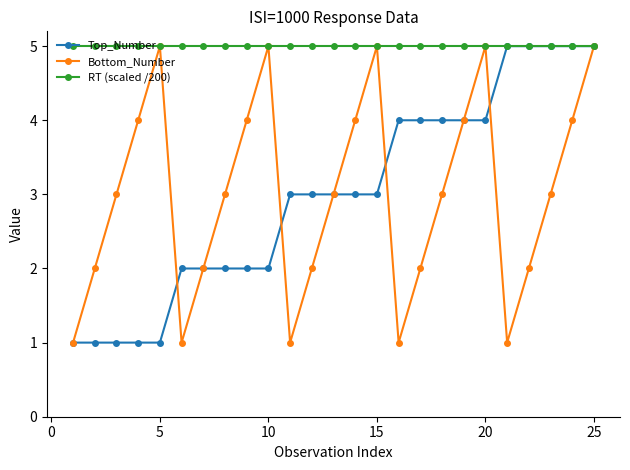

How many interior local peaks does the Bottom_Number series have?

4